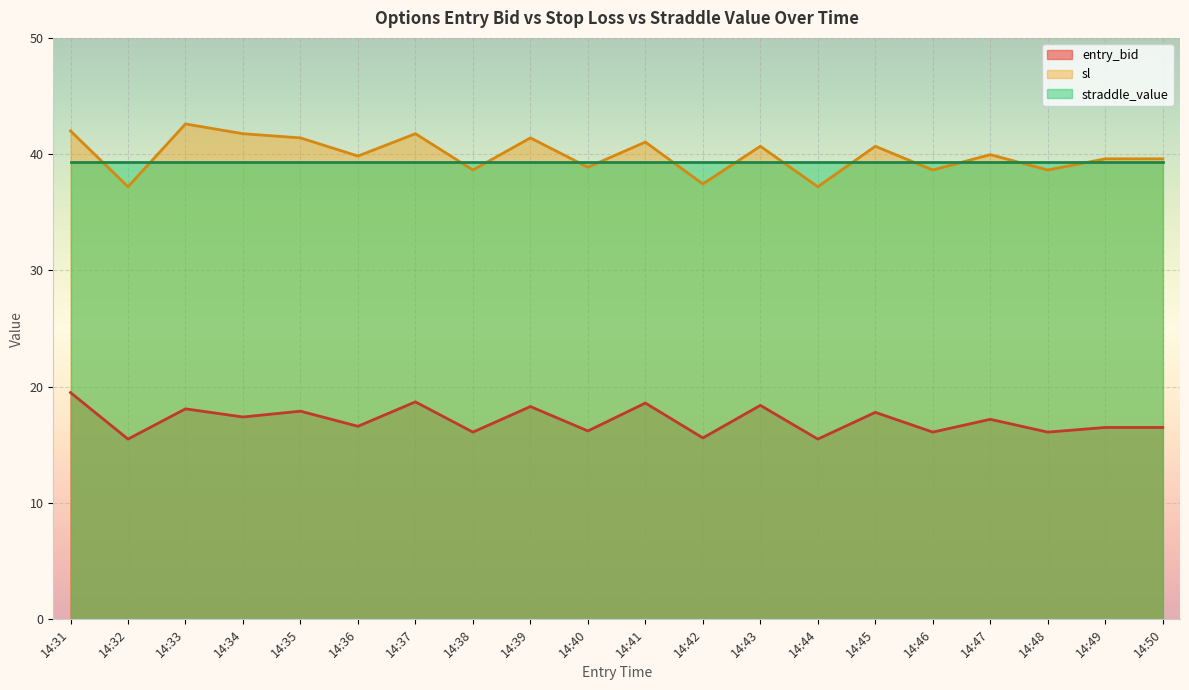

At which label is entry_bid closest to 17?

14:47